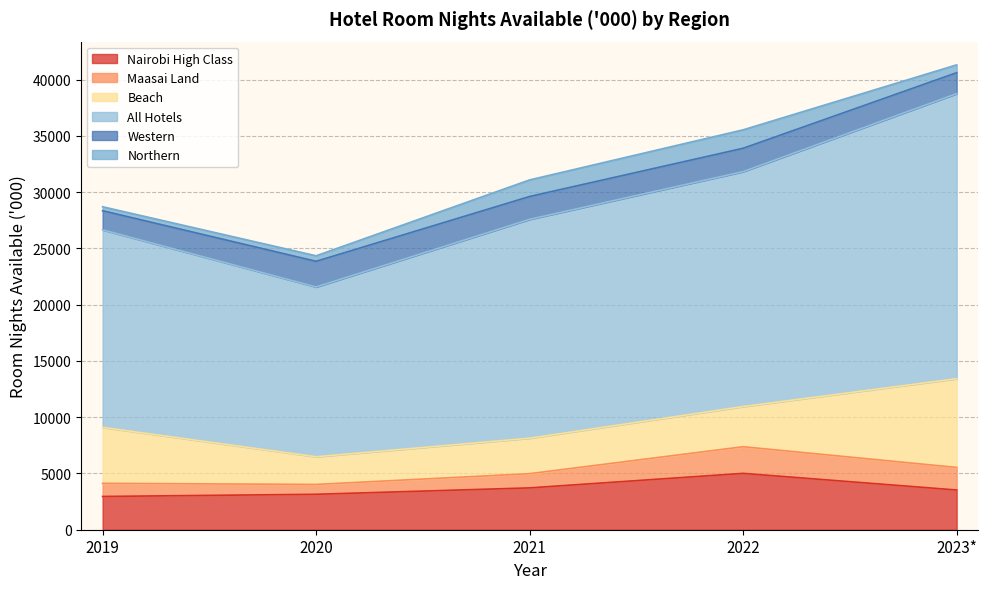

How many intersections are there between Maasai Land and Western?

1